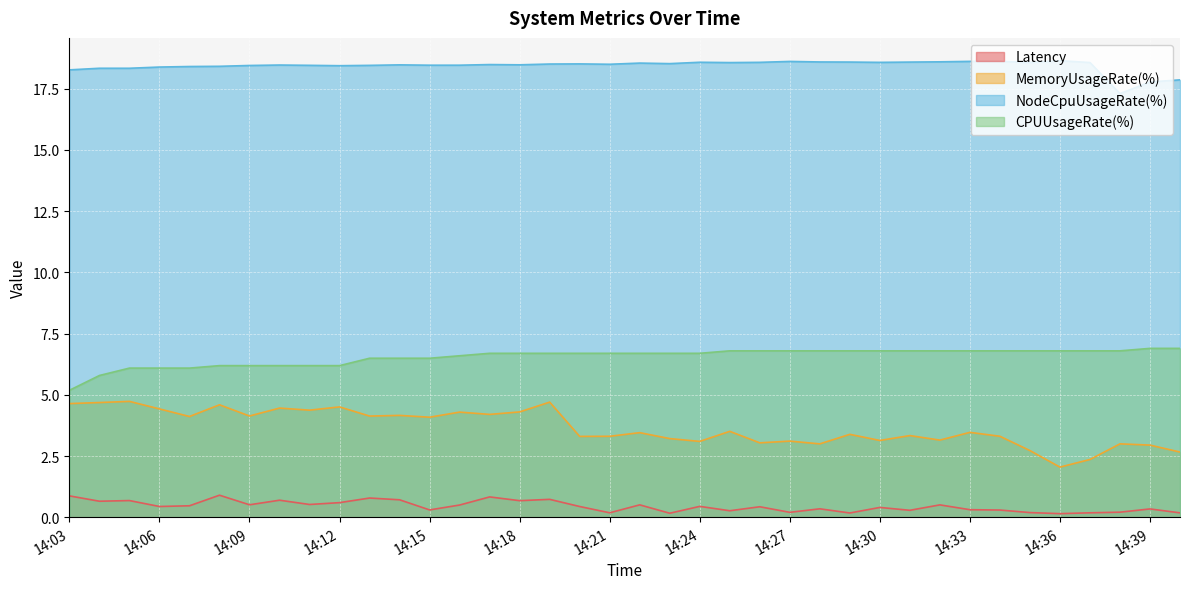

How many lines are shown in the chart?

4